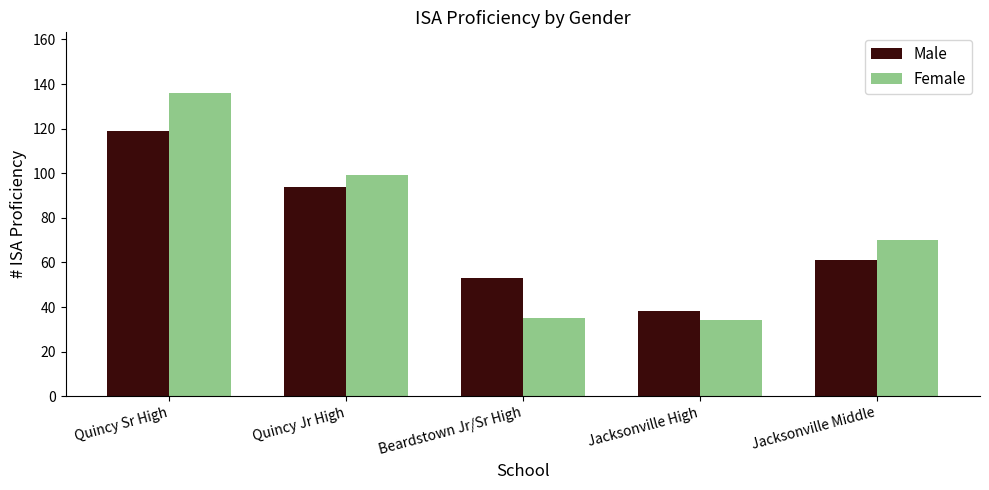

True or false: Male has a value of 119 at Quincy Sr High.

True